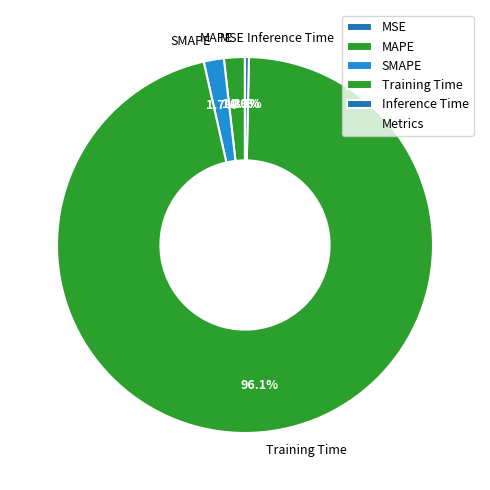

To the nearest percent, what is the combined percentage of Inference Time and Training Time?

96%